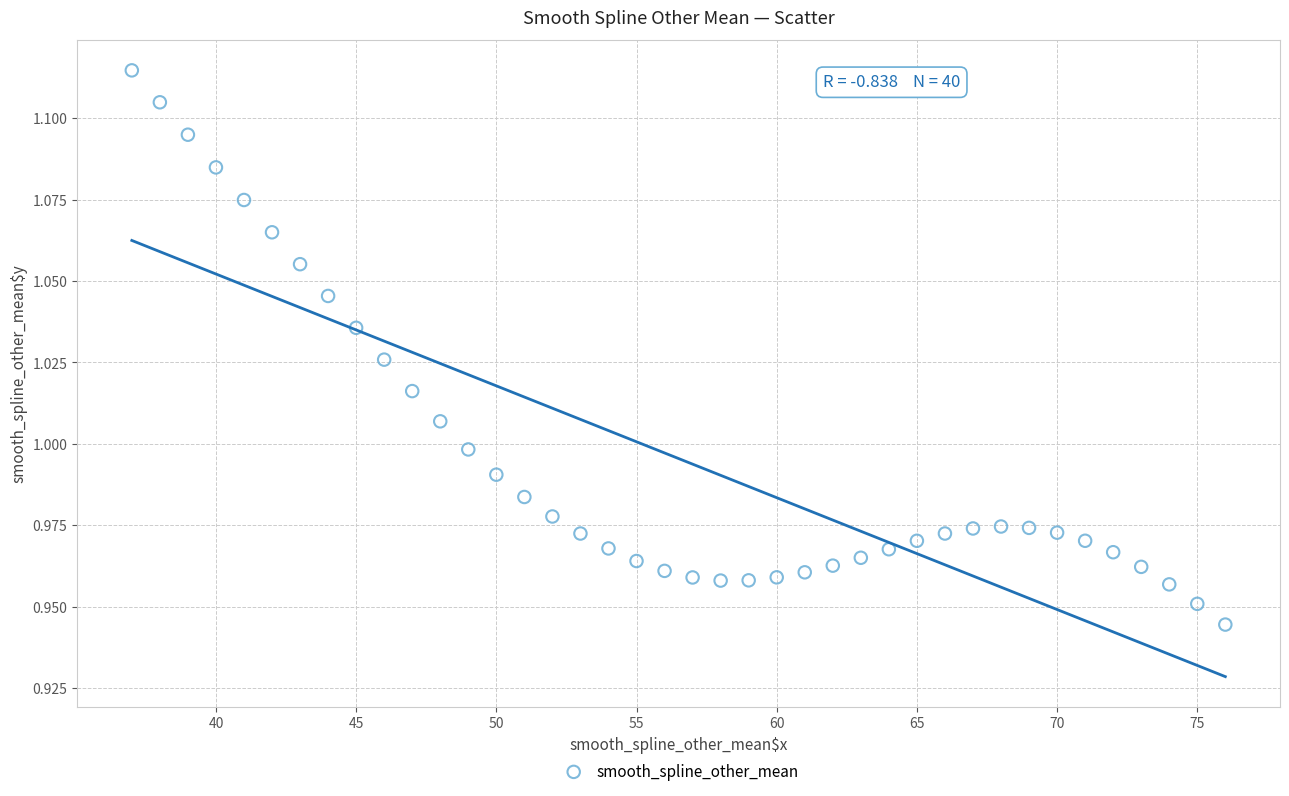

What is the range of X values (max minus min)?

39.0